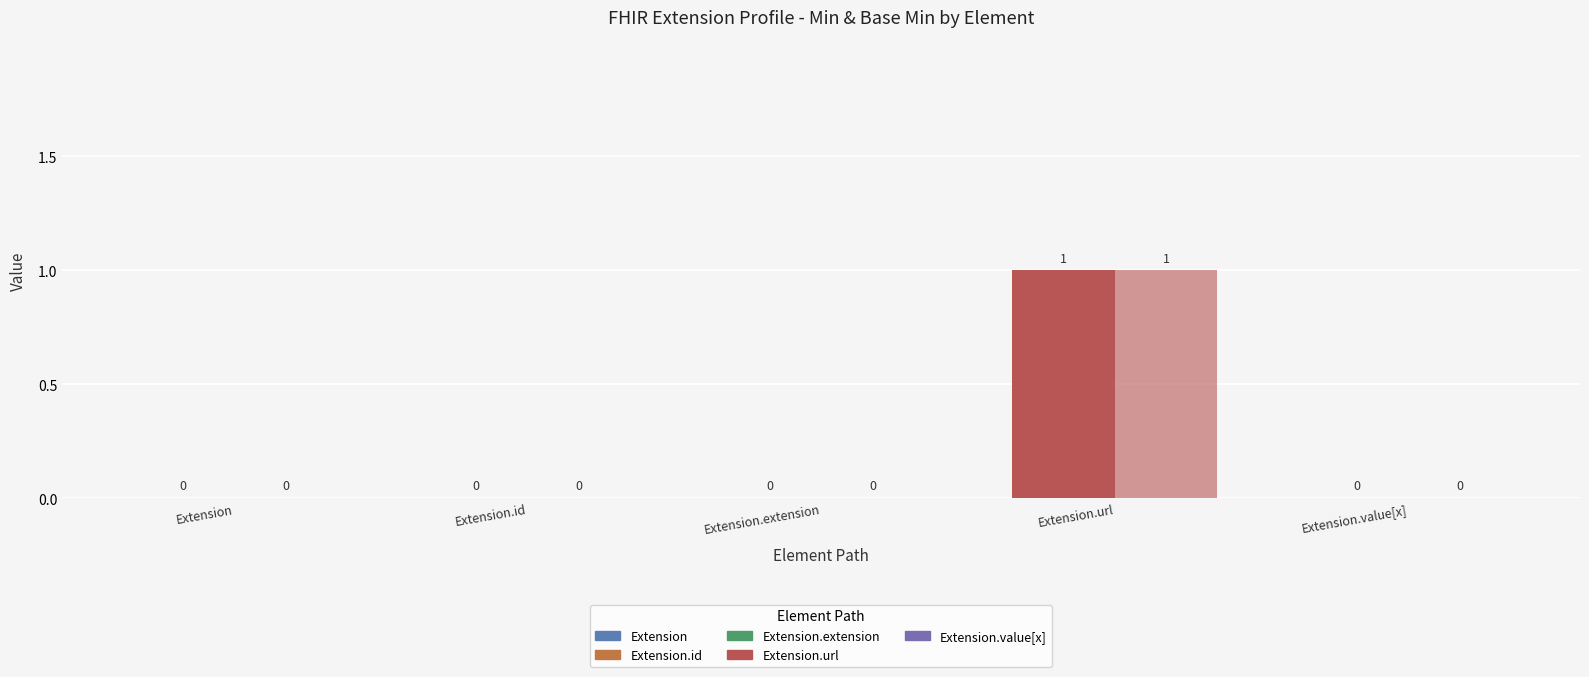

Reading left to right, what are all the values shown in this chart?

Min: 0	0	0	1	0
Base Min: 0	0	0	1	0